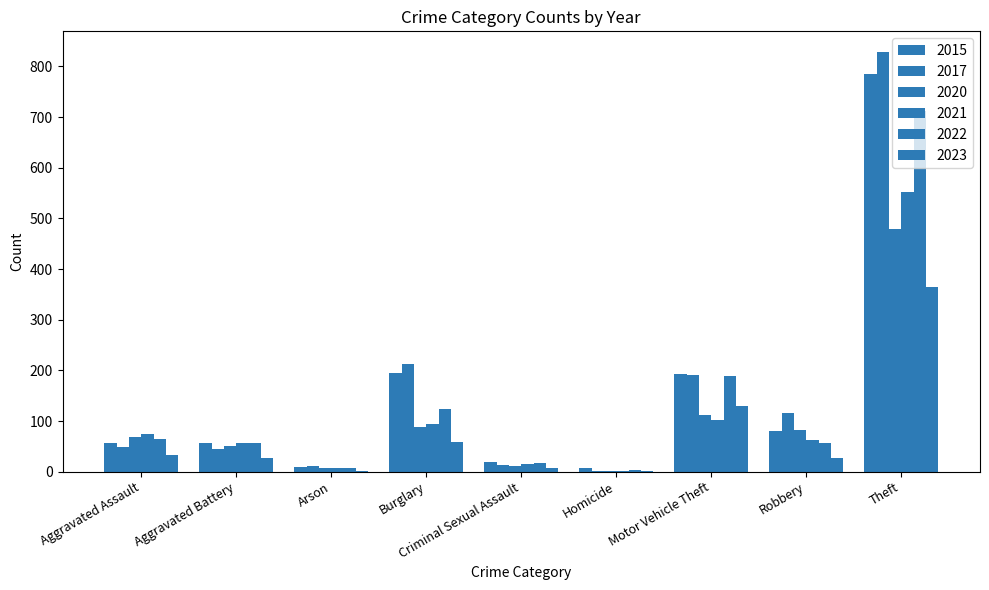

What is the average value of the 2017 series?

163